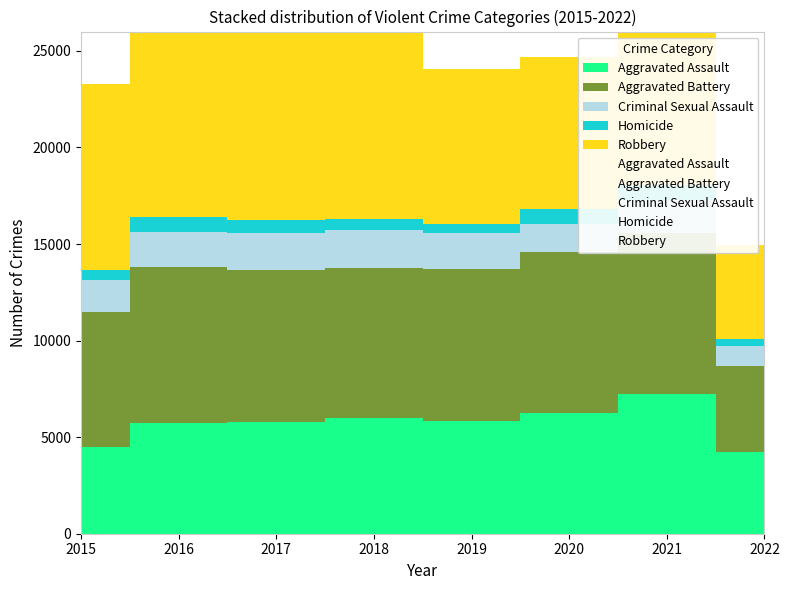

What is the value of the Aggravated Assault point at the 7th from the left?

7242